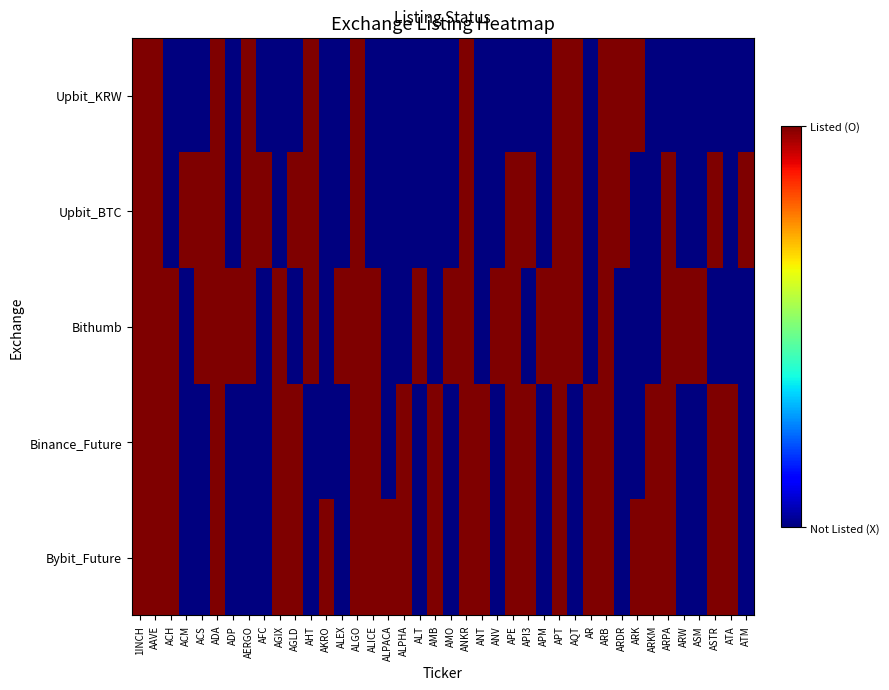

Reading right to left, transcribe all the data shown in this chart.

Upbit_KRW: ATM=0	ATA=0	ASTR=0	ASM=0	ARW=0	ARPA=0	ARKM=0	ARK=1	ARDR=1	ARB=1	AR=0	AQT=1	APT=1	APM=0	API3=0	APE=0	ANV=0	ANT=0	ANKR=1	AMO=0	AMB=0	ALT=0	ALPHA=0	ALPACA=0	ALICE=0	ALGO=1	ALEX=0	AKRO=0	AHT=1	AGLD=0	AGIX=0	AFC=0	AERGO=1	ADP=0	ADA=1	ACS=0	ACM=0	ACH=0	AAVE=1	1INCH=1
Upbit_BTC: ATM=1	ATA=0	ASTR=1	ASM=0	ARW=0	ARPA=1	ARKM=0	ARK=0	ARDR=1	ARB=1	AR=0	AQT=1	APT=1	APM=0	API3=1	APE=1	ANV=0	ANT=0	ANKR=1	AMO=0	AMB=0	ALT=0	ALPHA=0	ALPACA=0	ALICE=0	ALGO=1	ALEX=0	AKRO=0	AHT=1	AGLD=1	AGIX=0	AFC=1	AERGO=1	ADP=0	ADA=1	ACS=1	ACM=1	ACH=0	AAVE=1	1INCH=1
Bithumb: ATM=0	ATA=0	ASTR=0	ASM=1	ARW=1	ARPA=1	ARKM=0	ARK=0	ARDR=0	ARB=1	AR=0	AQT=1	APT=1	APM=1	API3=0	APE=1	ANV=1	ANT=0	ANKR=1	AMO=1	AMB=0	ALT=1	ALPHA=0	ALPACA=0	ALICE=1	ALGO=1	ALEX=1	AKRO=0	AHT=1	AGLD=0	AGIX=1	AFC=0	AERGO=1	ADP=1	ADA=1	ACS=1	ACM=0	ACH=1	AAVE=1	1INCH=1
Binance_Future: ATM=0	ATA=1	ASTR=1	ASM=0	ARW=0	ARPA=1	ARKM=1	ARK=0	ARDR=0	ARB=1	AR=1	AQT=0	APT=1	APM=0	API3=1	APE=1	ANV=0	ANT=1	ANKR=1	AMO=0	AMB=1	ALT=0	ALPHA=1	ALPACA=0	ALICE=1	ALGO=1	ALEX=0	AKRO=0	AHT=0	AGLD=1	AGIX=1	AFC=0	AERGO=0	ADP=0	ADA=1	ACS=0	ACM=0	ACH=1	AAVE=1	1INCH=1
Bybit_Future: ATM=0	ATA=1	ASTR=1	ASM=0	ARW=0	ARPA=1	ARKM=1	ARK=1	ARDR=0	ARB=1	AR=1	AQT=0	APT=1	APM=0	API3=1	APE=1	ANV=0	ANT=1	ANKR=1	AMO=0	AMB=1	ALT=0	ALPHA=1	ALPACA=1	ALICE=1	ALGO=1	ALEX=0	AKRO=1	AHT=0	AGLD=1	AGIX=1	AFC=0	AERGO=0	ADP=0	ADA=1	ACS=0	ACM=0	ACH=1	AAVE=1	1INCH=1